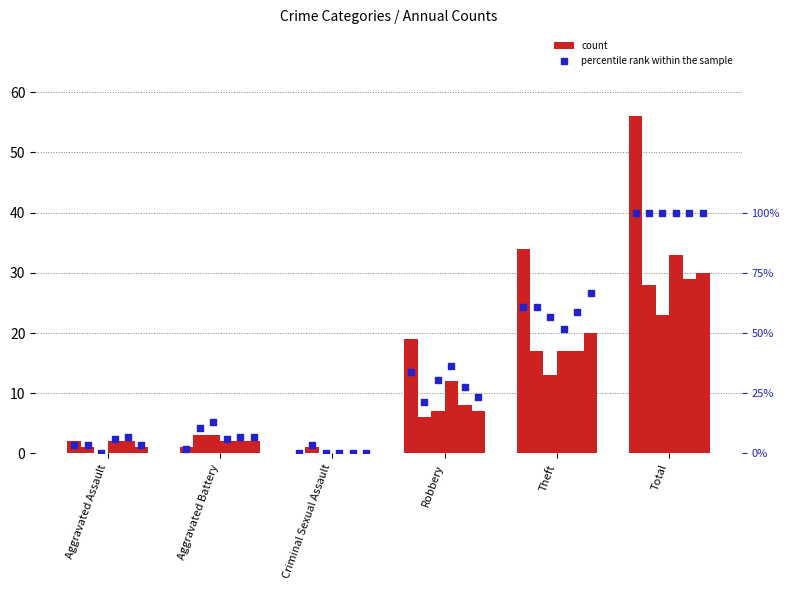

What are all the series names shown in the legend?

count, percentile rank within the sample